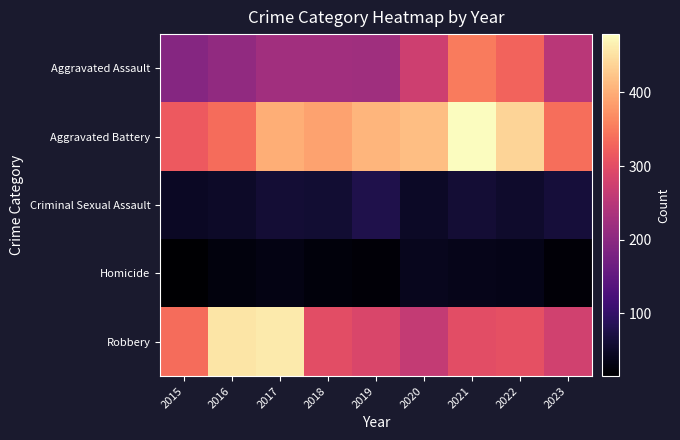

Reading left to right, what are all the values shown in this chart?

Aggravated Assault: 2015=194	2016=206	2017=225	2018=225	2019=223	2020=273	2021=352	2022=327	2023=252
Aggravated Battery: 2015=316	2016=336	2017=400	2018=389	2019=407	2020=416	2021=479	2022=439	2023=338
Criminal Sexual Assault: 2015=46	2016=50	2017=61	2018=59	2019=77	2020=48	2021=61	2022=54	2023=65
Homicide: 2015=15	2016=26	2017=33	2018=25	2019=22	2020=41	2021=38	2022=36	2023=21
Robbery: 2015=337	2016=454	2017=460	2018=301	2019=287	2020=263	2021=300	2022=304	2023=277